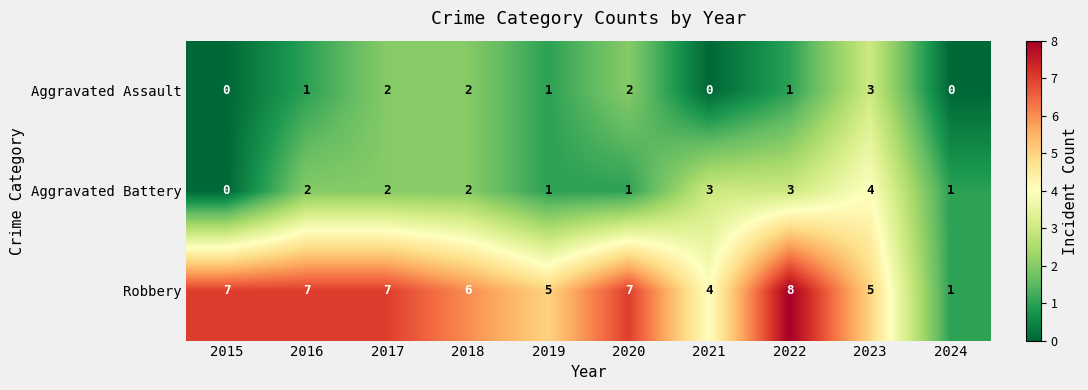

What is the difference between the highest and lowest values at 2018?

4